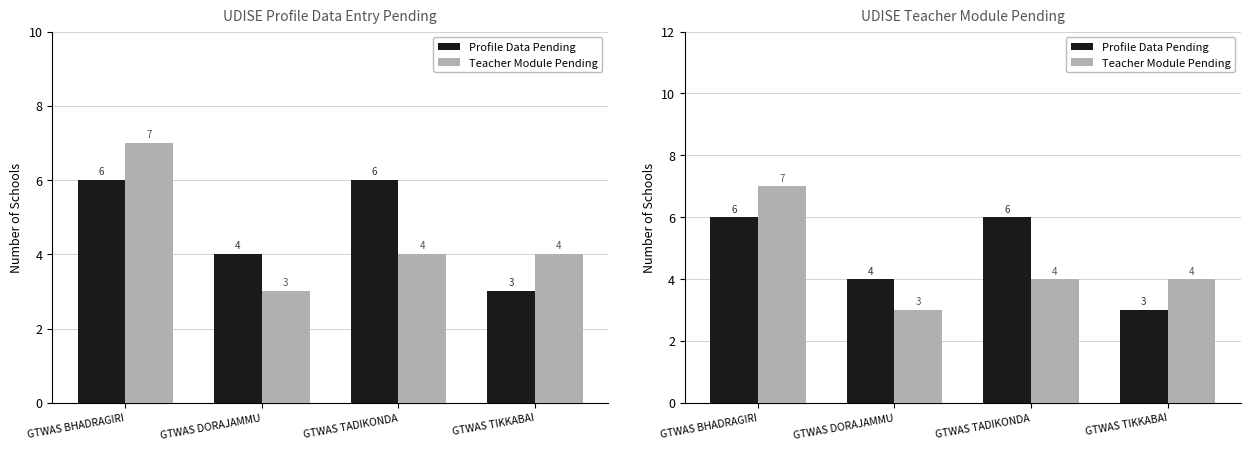

At which category is the sum across all series the highest?

GTWAS BHADRAGIRI